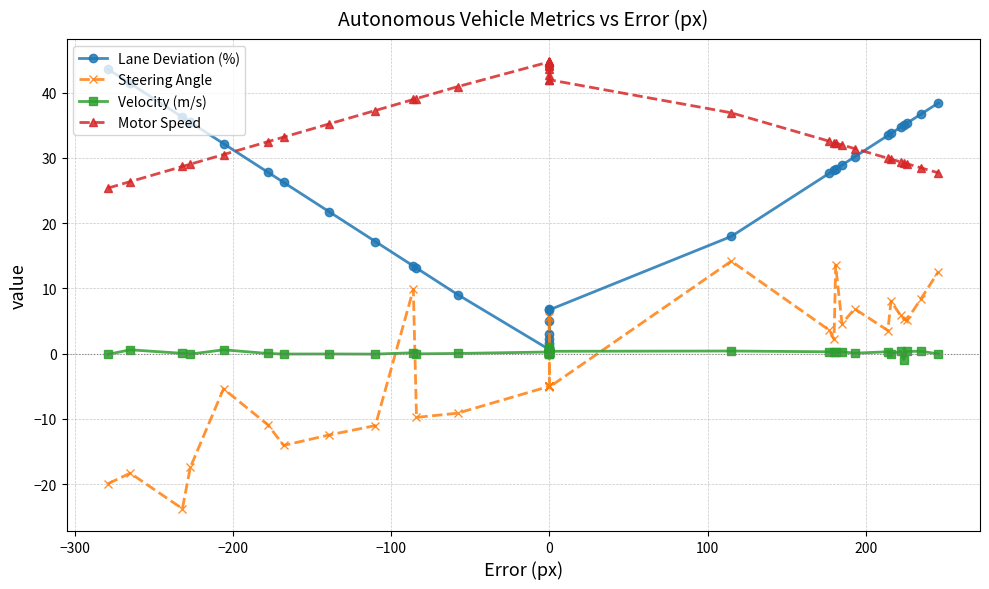

True or false: Velocity (m/s) and Motor Speed intersect in this chart.

False